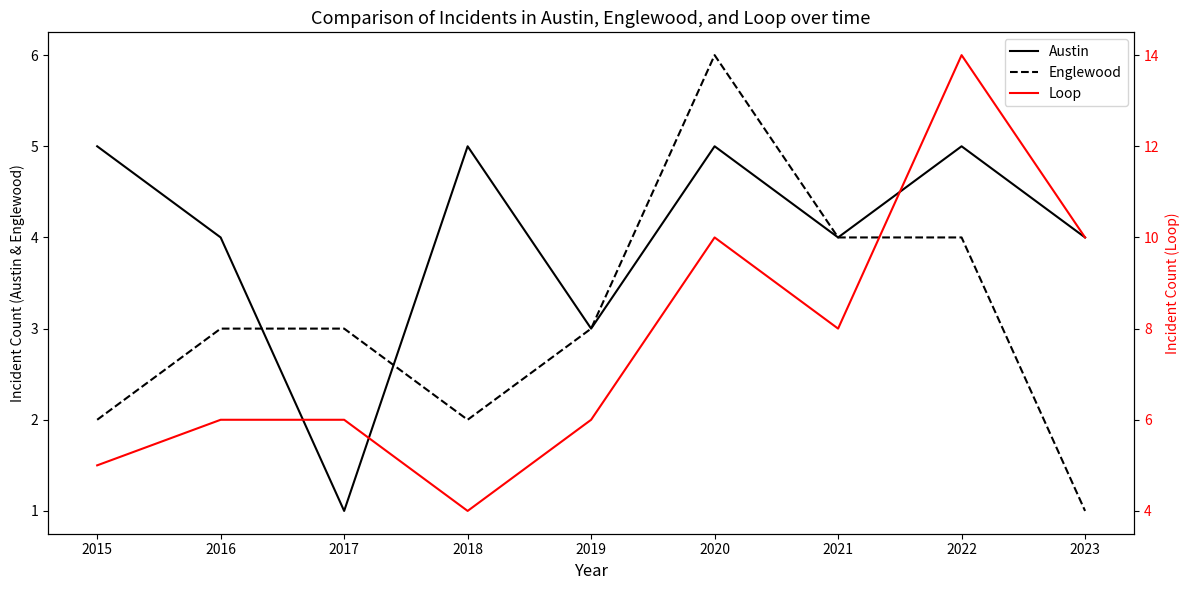

Does the chart display data point markers on the line(s)?

No